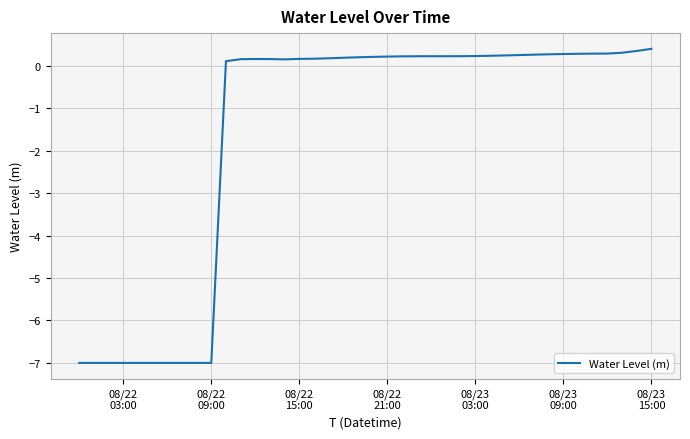

What is the smallest value displayed?

-7.0